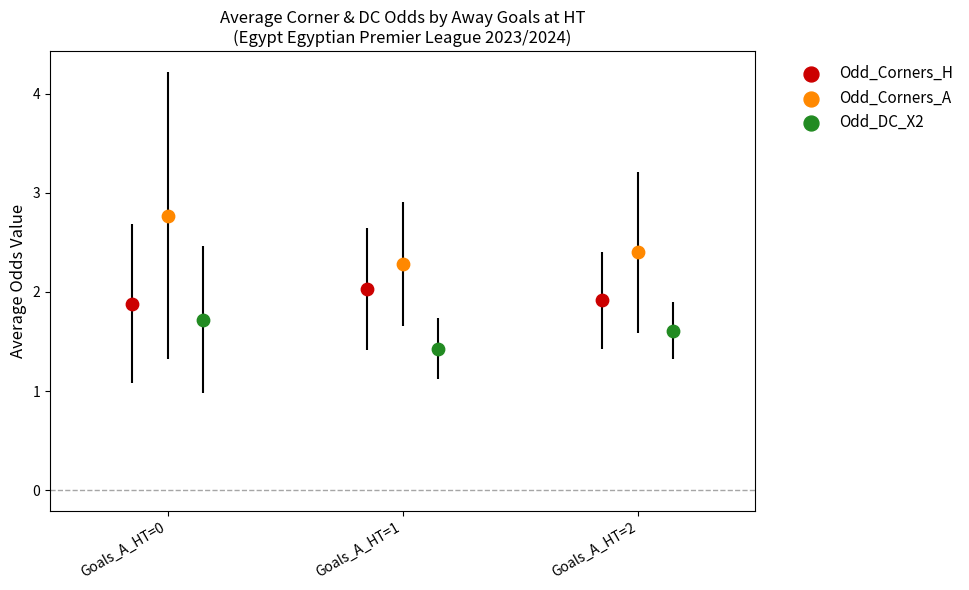

Which series has the widest spread of Y values?

Odd_Corners_A